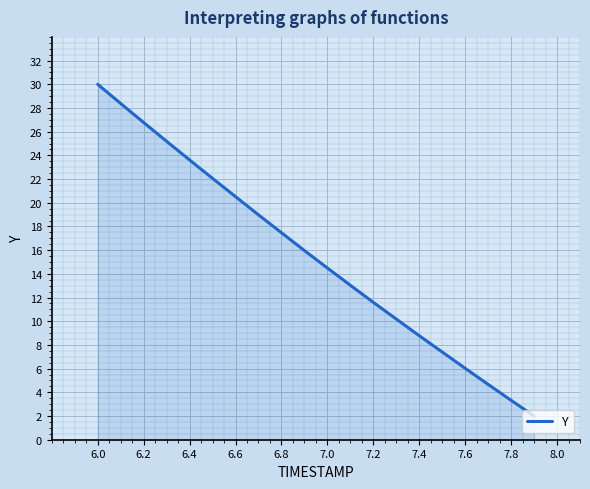

True or false: there are more than 0 points higher than both neighbors.

False